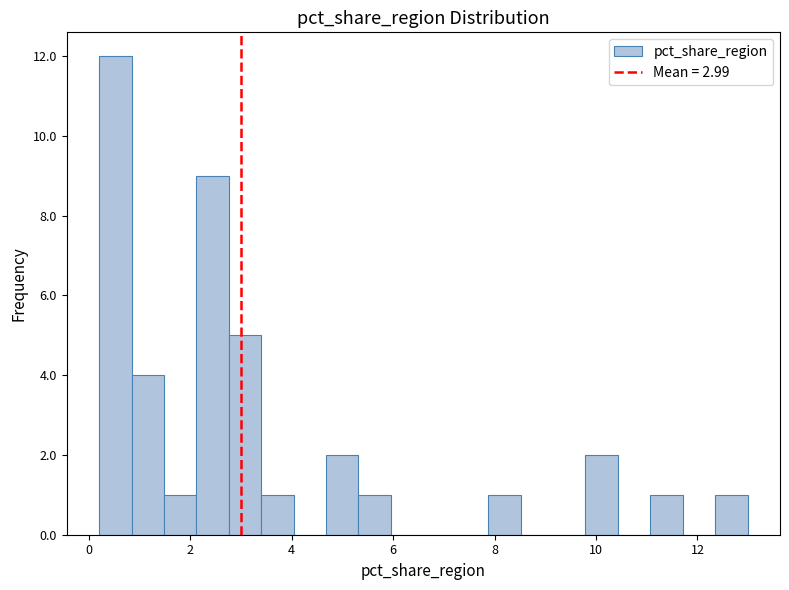

Read against the x-axis, roughly where is the centre of the tallest bar?

0.6